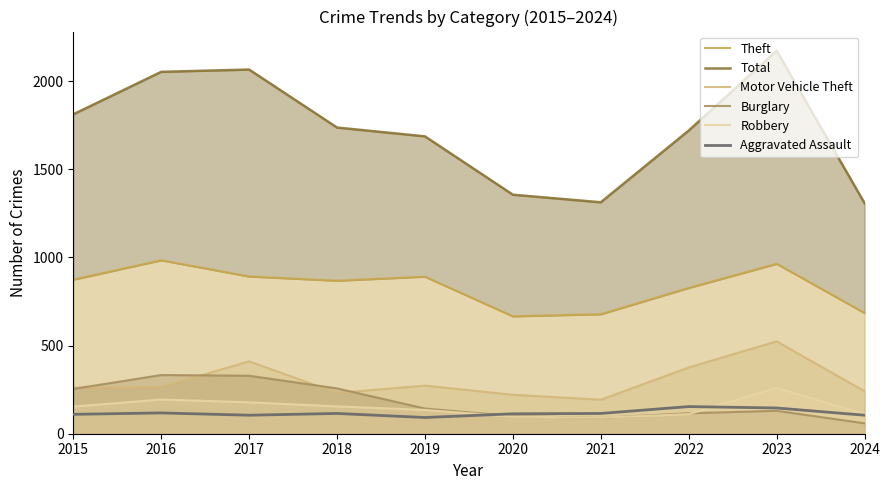

What is the greatest value displayed?

2173